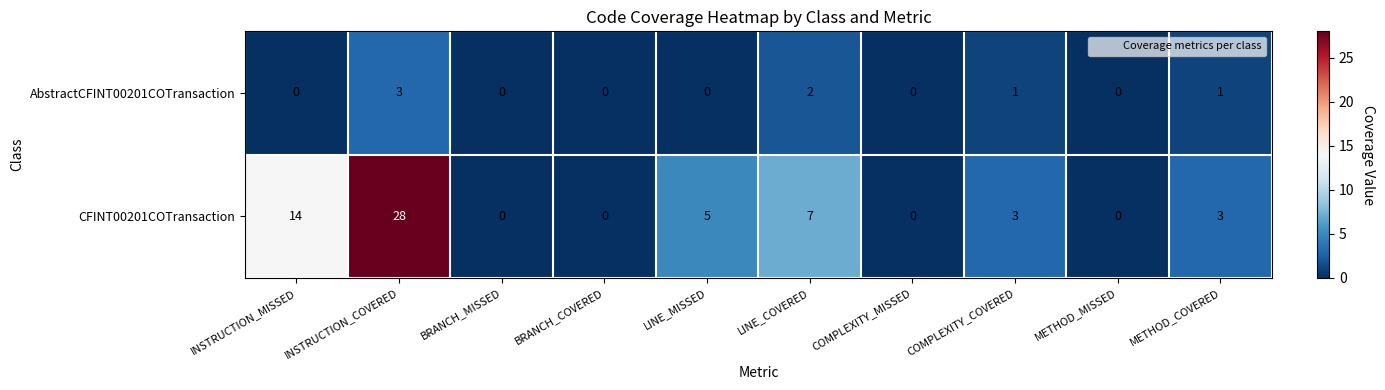

Count the number of data series in this chart.

2